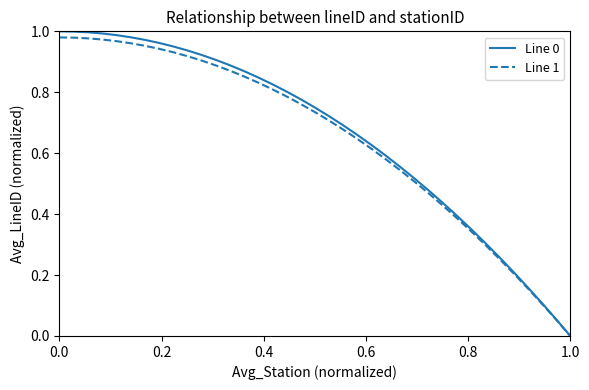

Which series has the widest spread of values?

Line 0